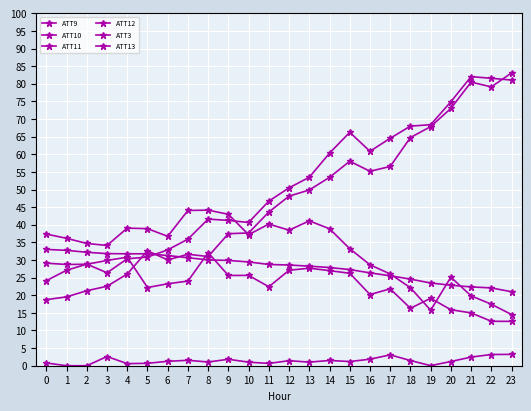

What is the total value across all series at 5?

157.0